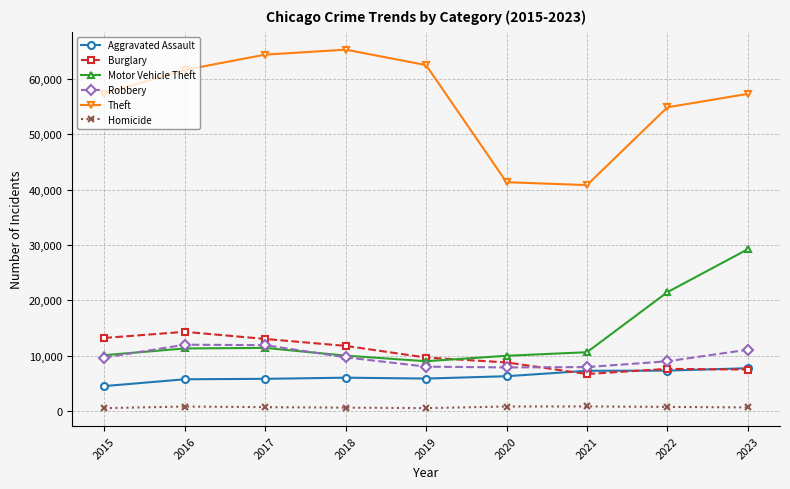

What are all the series names shown in the legend?

Aggravated Assault, Burglary, Motor Vehicle Theft, Robbery, Theft, Homicide